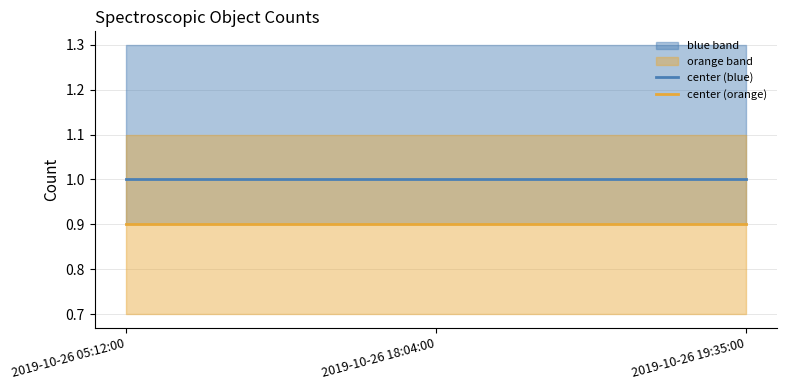

Does the chart display data point markers on the line(s)?

No